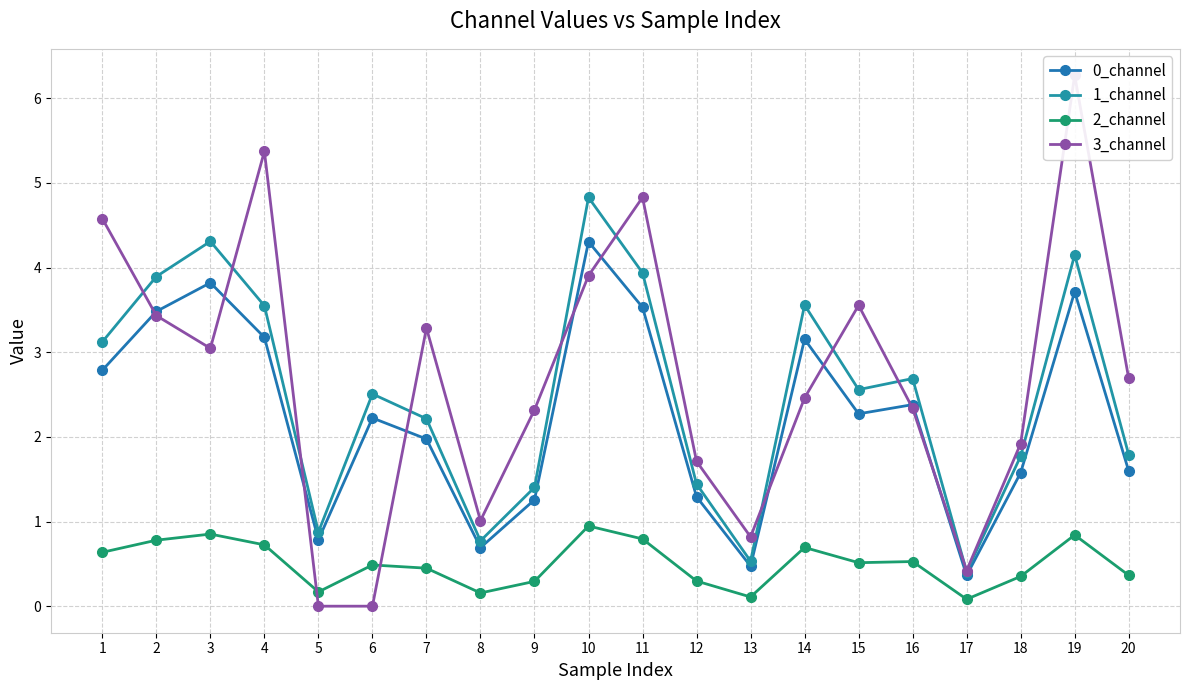

What is the difference between the 2_channel values at 19 and 8?

0.7